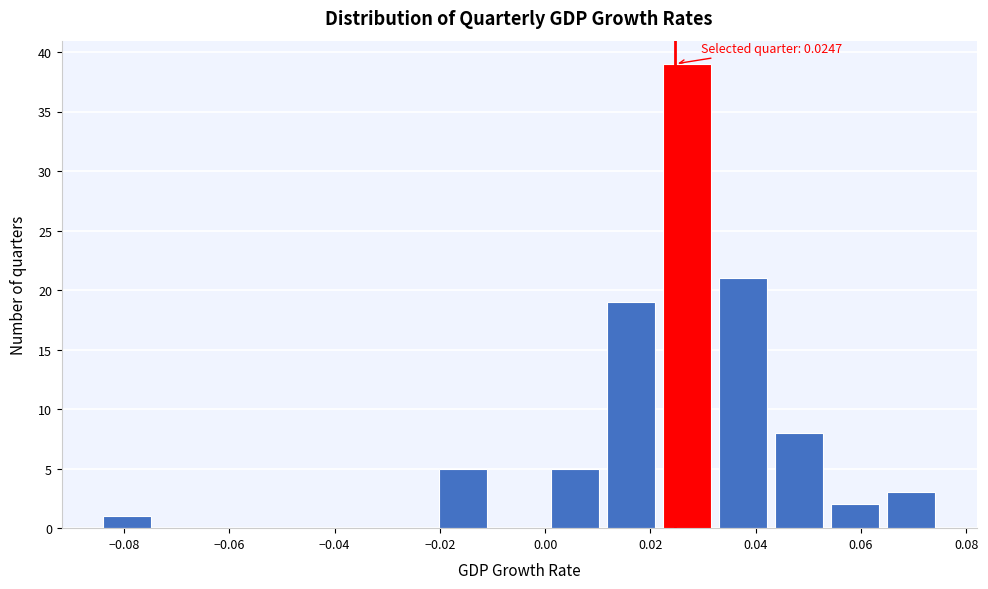

Which range on the x-axis has the tallest bar?

0.022 to 0.032